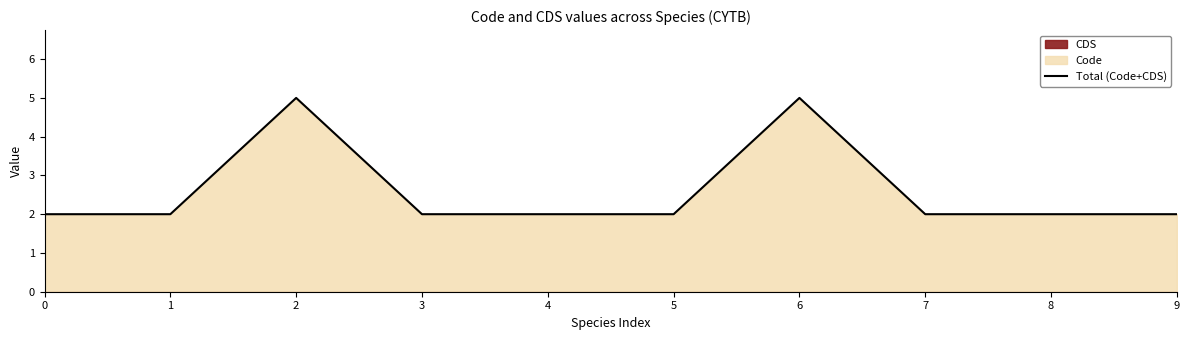

The chart shows a value of 2 at 7. True or false?

True